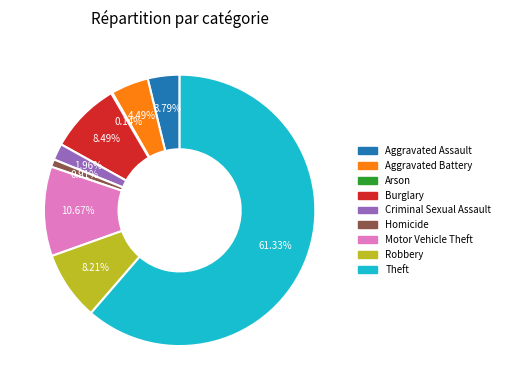

What is the largest slice in the pie chart?

Theft